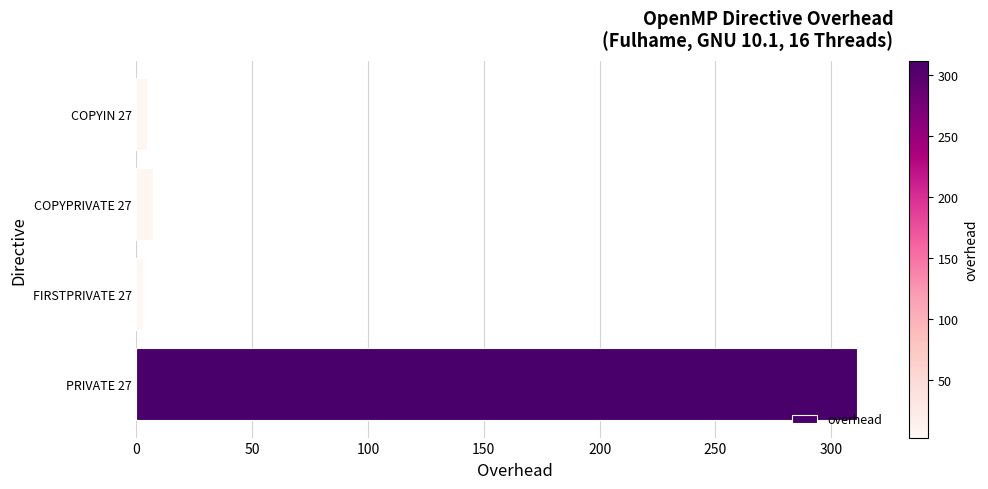

Does the chart contain stacked bars?

No